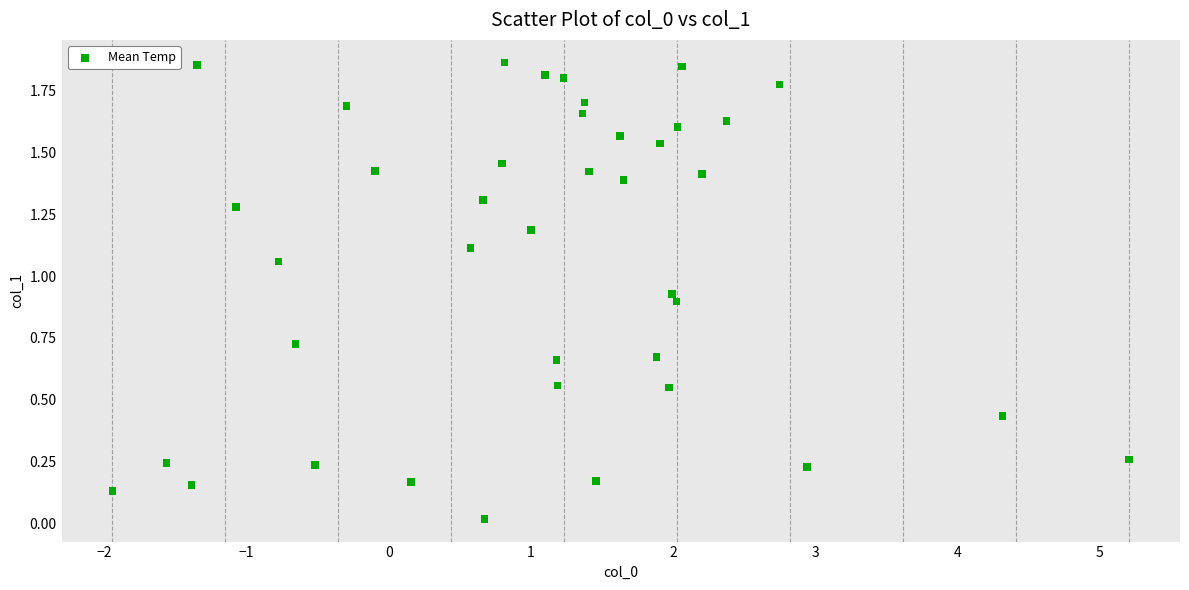

What is the range of X values (max minus min)?

7.2